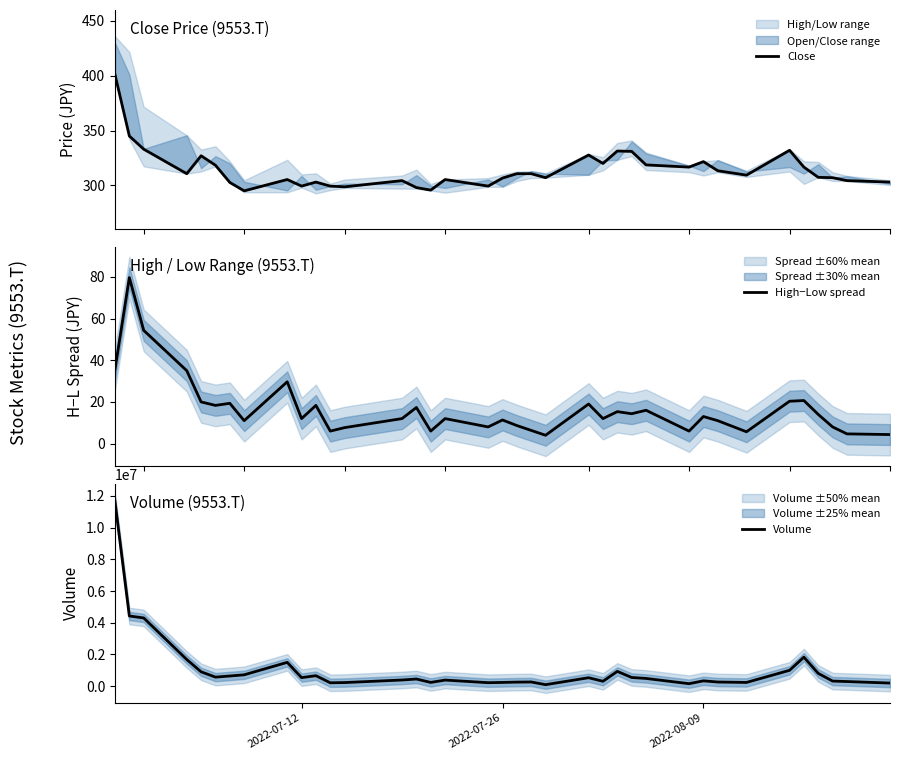

What is the approximate value of Close at 2022-07-26?

306.7